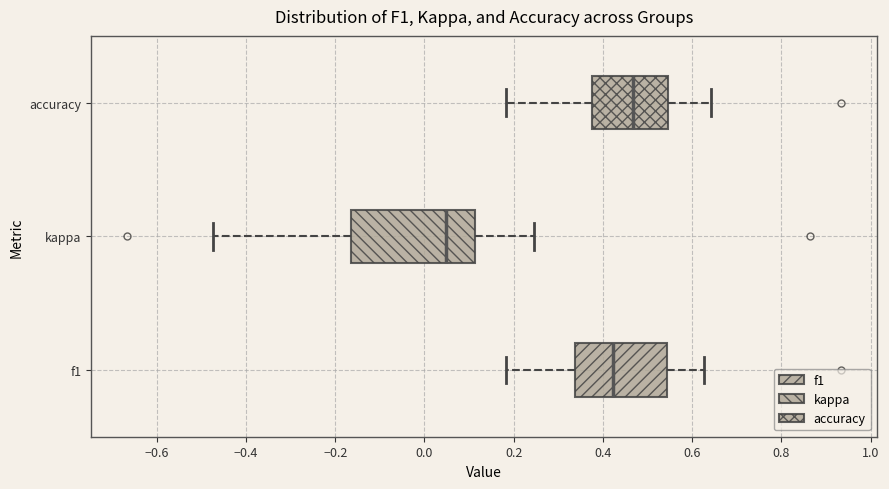

Where does the median line of the box for kappa sit on the x-axis? The values are not printed on the chart, so give them approximately, as read against the axis.

0.04